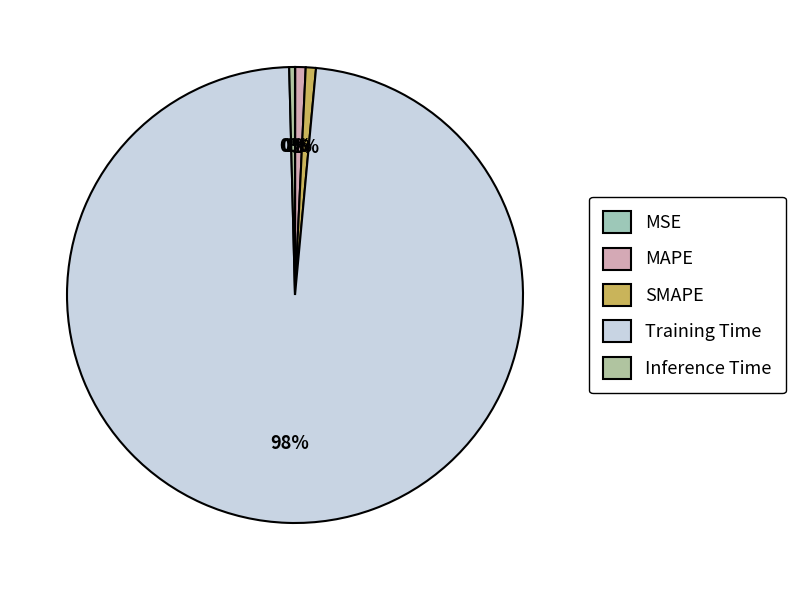

Is there a majority slice in this chart?

Yes